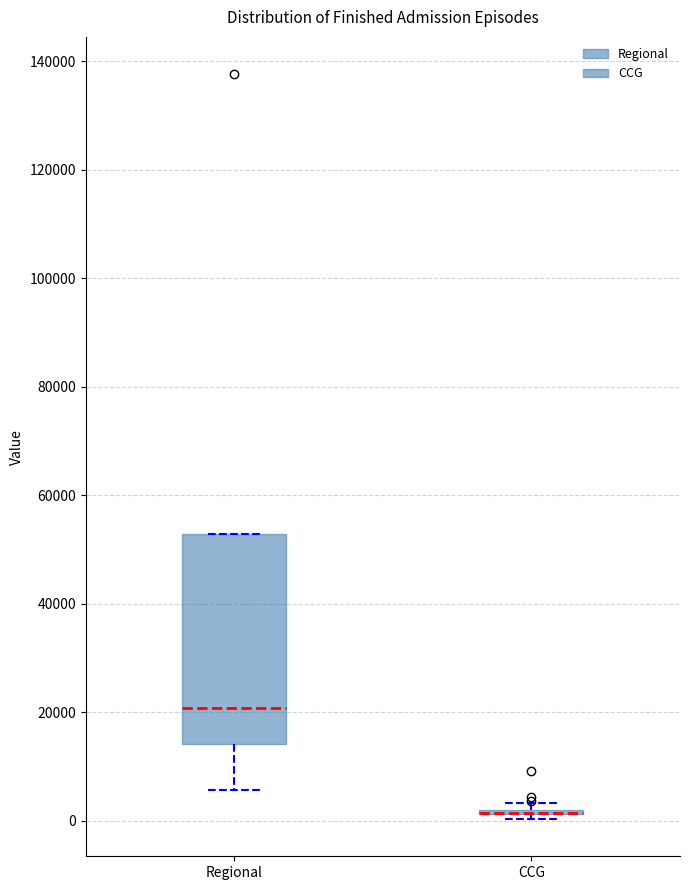

Reading left to right, read every box against the y-axis: the position of its median line, the range the box covers, and the ends of its whiskers. The values are not printed on the chart, so give them approximately, as read against the axis.

Regional: median 20000, box 14000 to 52000, whiskers 6000 to 52000
CCG: box collapsed to a line at 2000, whiskers 0 to 4000